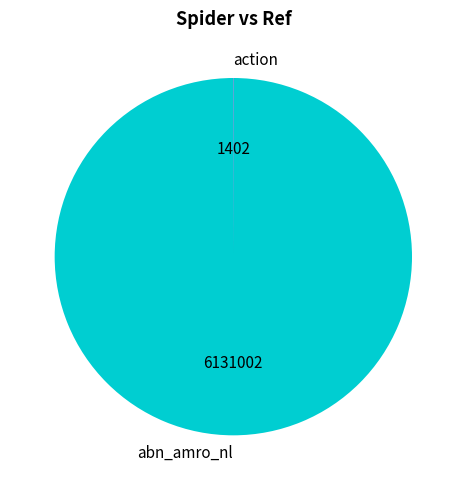

Is there a majority slice in this chart?

Yes